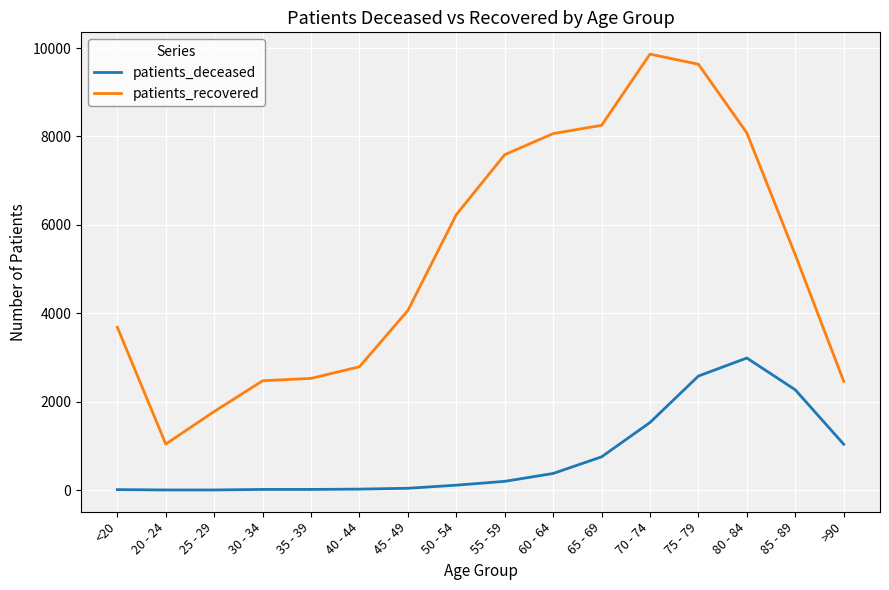

What value does the patients_recovered series have at 40 - 44, to the nearest 100?

2800